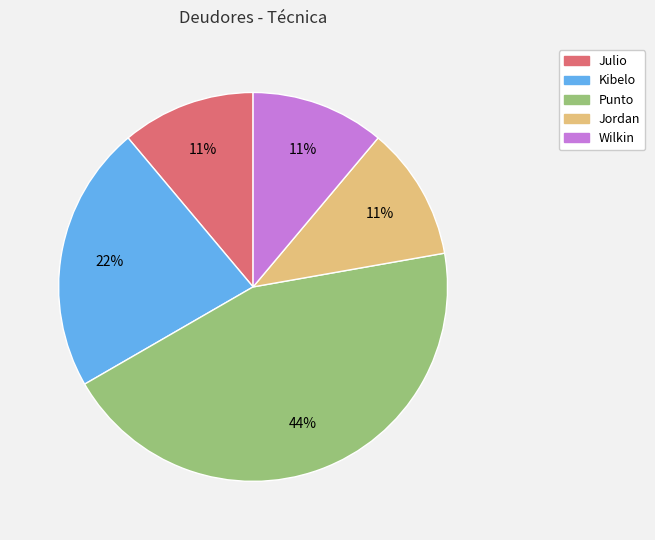

To the nearest percent, what is the average slice percentage?

20%